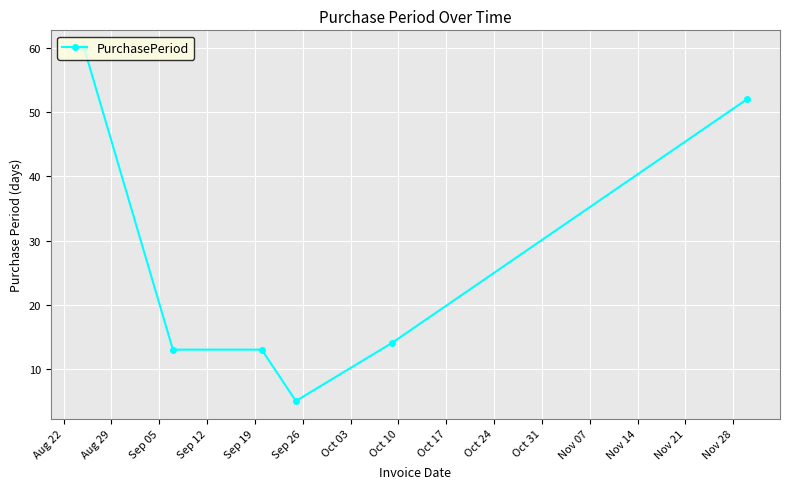

What is the value of the 1st point from the left?

60